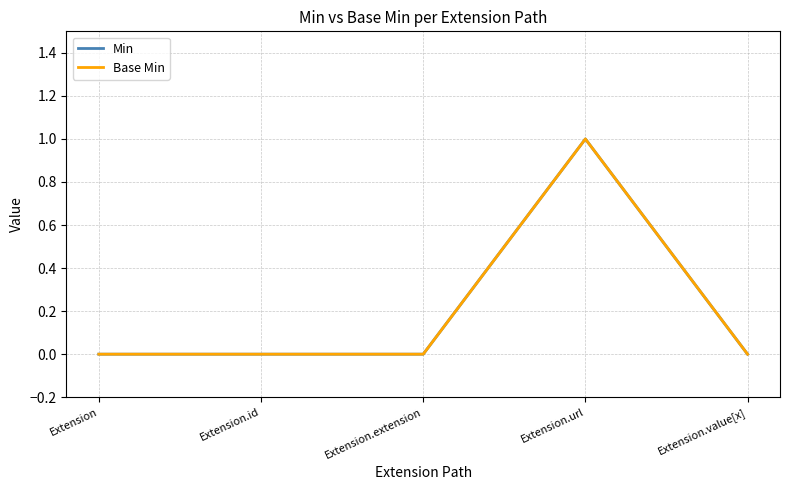

True or false: Min and Base Min cross at least once.

False